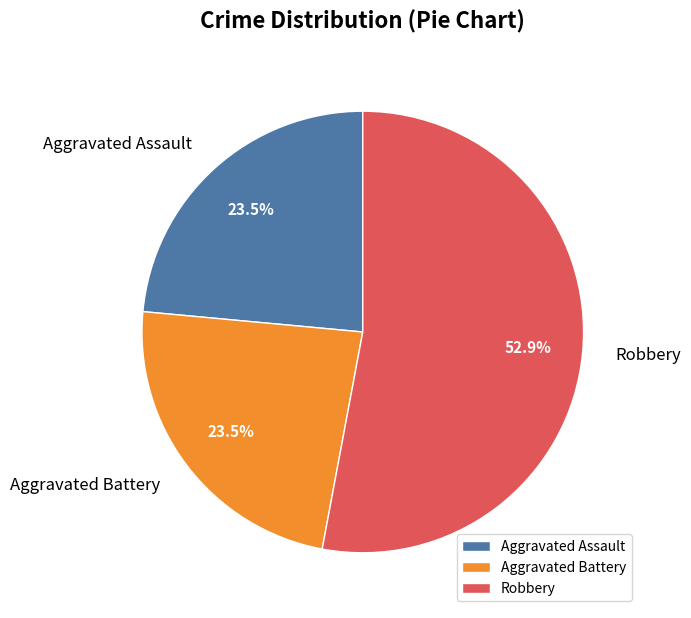

Approximately how many times larger is the value at Aggravated Assault compared to Robbery?

0.4